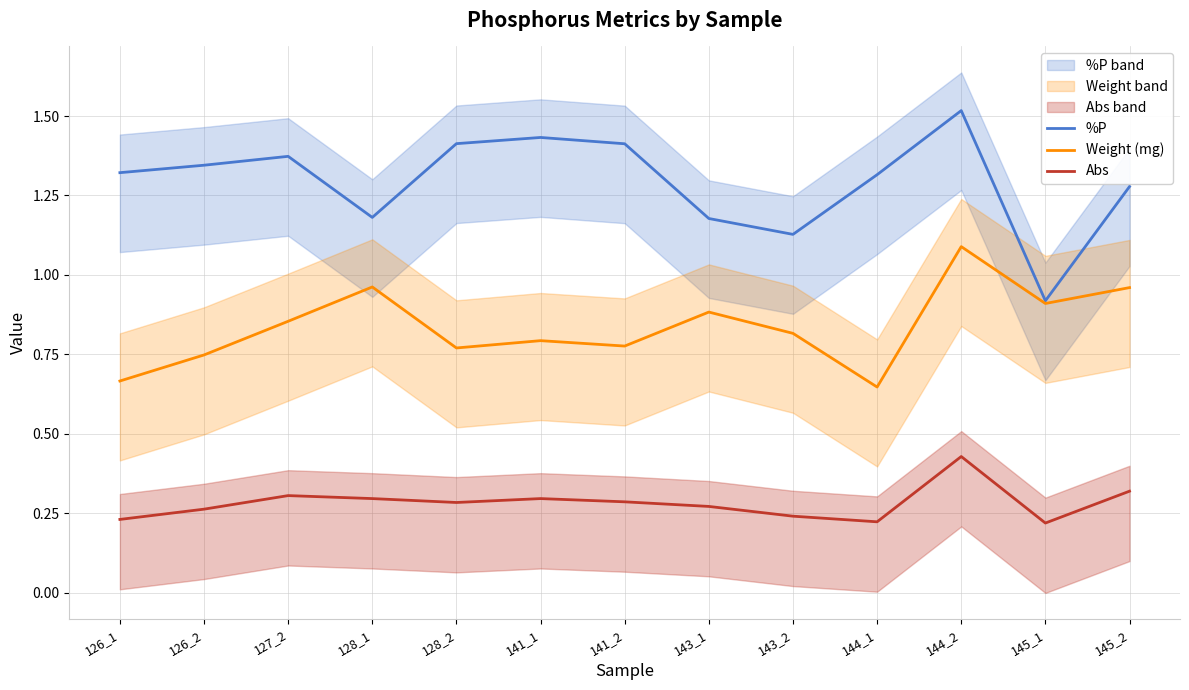

At 141_2, list the series in order from largest to smallest.

%P, Weight (mg), Abs